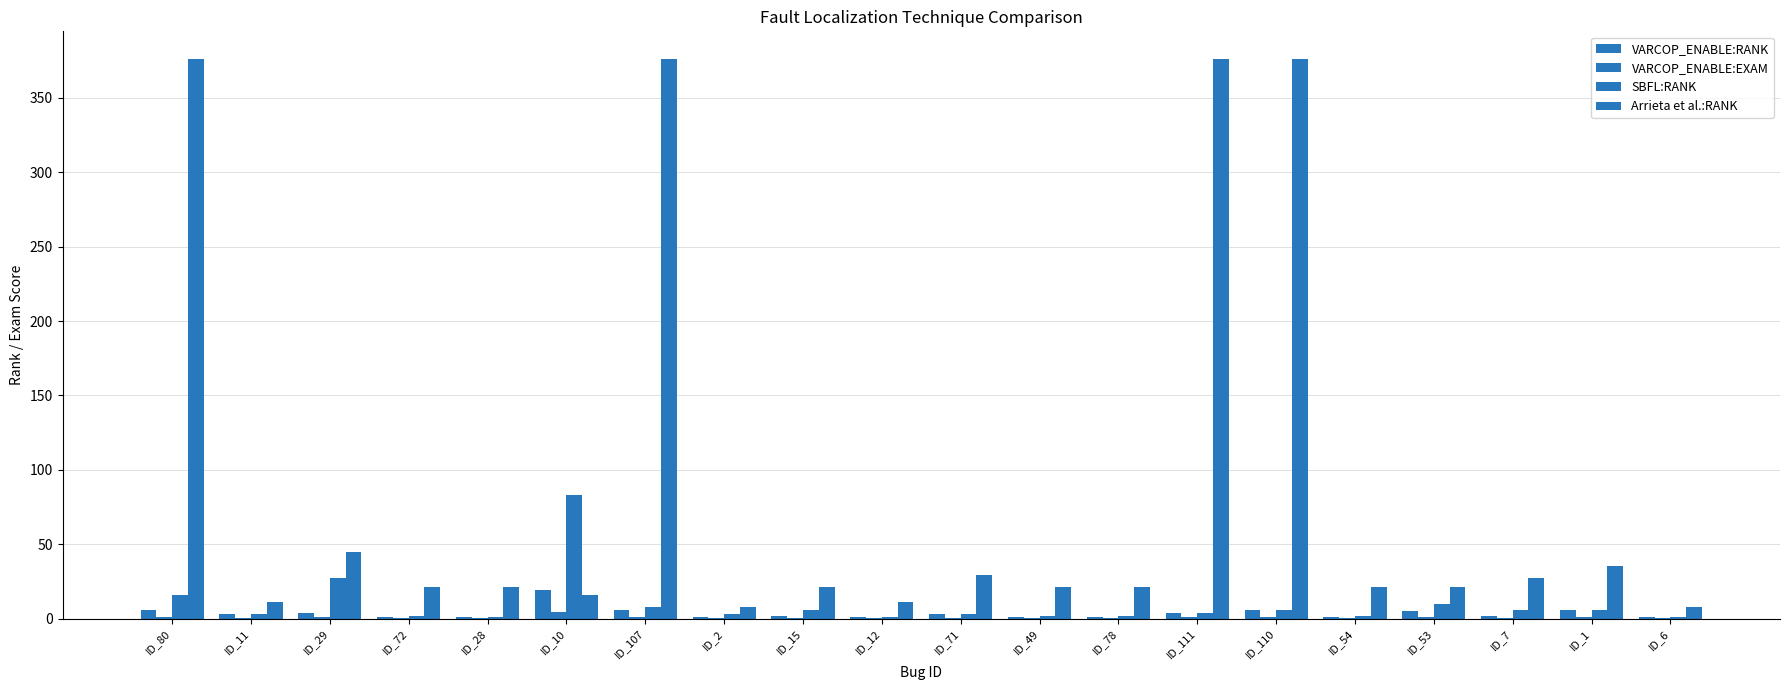

How many data points does each series have?

20